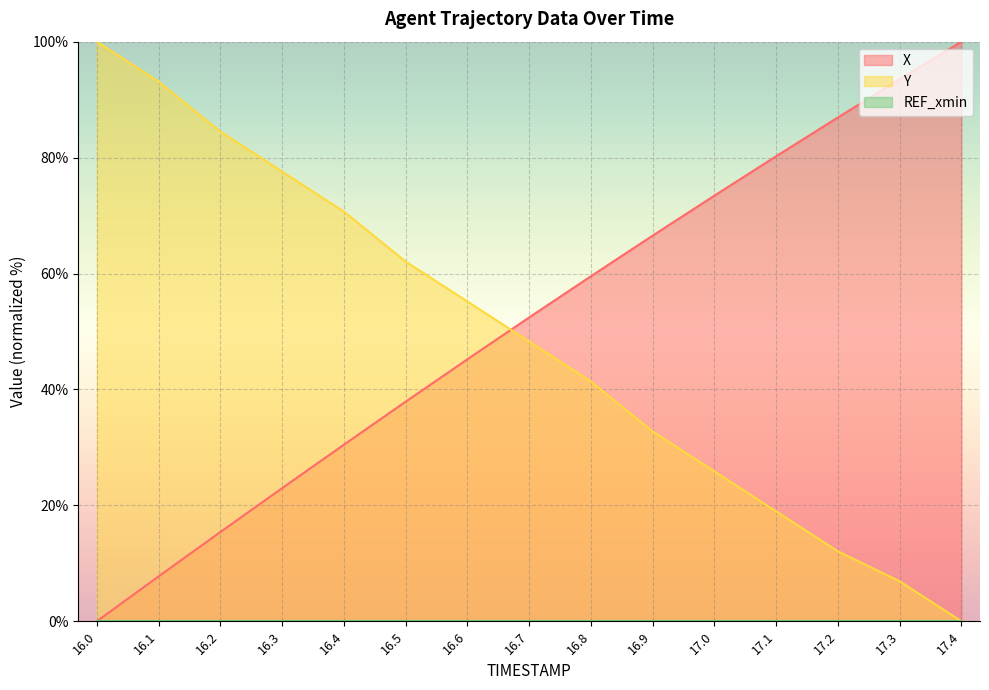

Does the chart display data point markers on the line(s)?

No